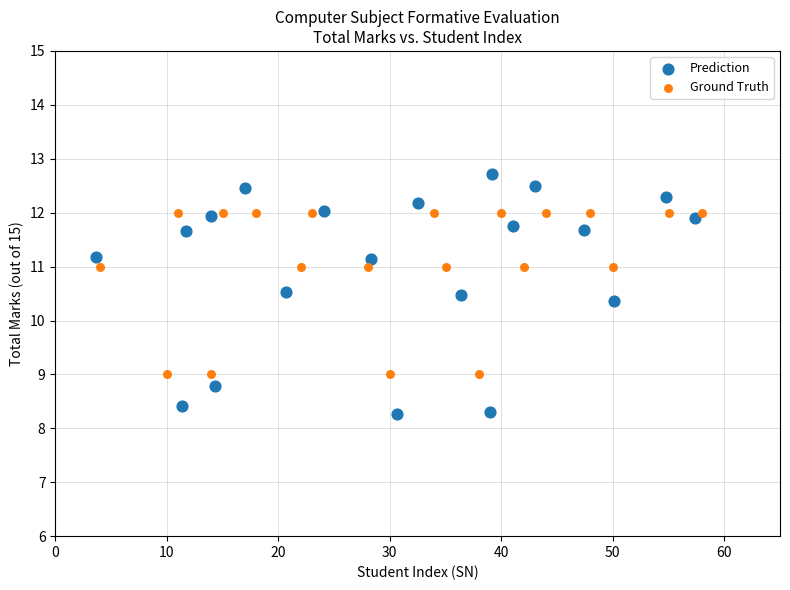

Which series contains the highest Y value?

Prediction